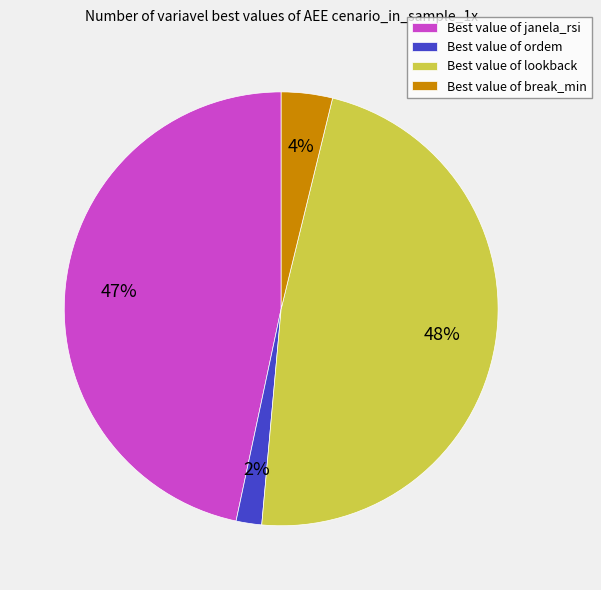

What percentage is the Best value of lookback slice, to the nearest percent?

48%